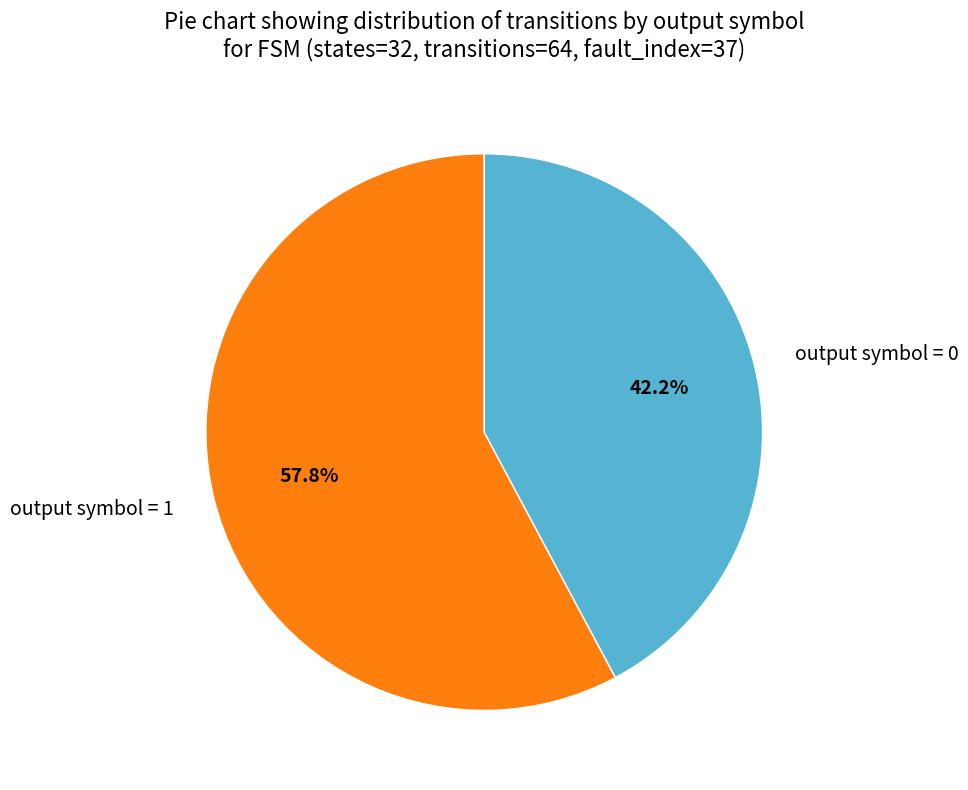

Which category has the biggest portion of the pie?

output symbol = 1